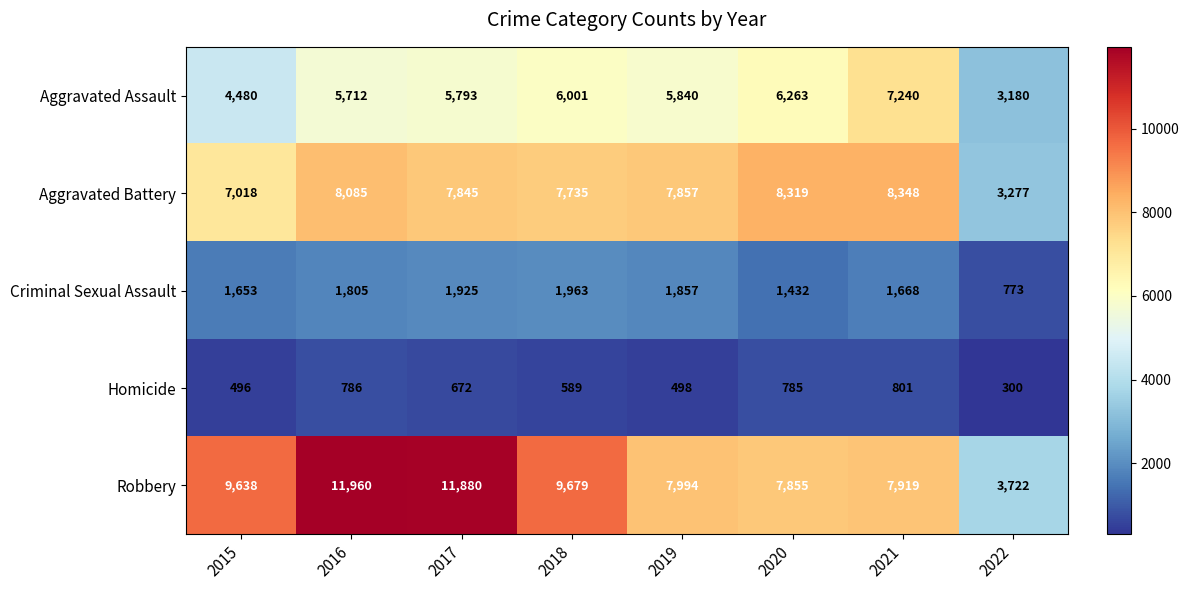

Is it true that Aggravated Assault equals 4183 at 2018?

False